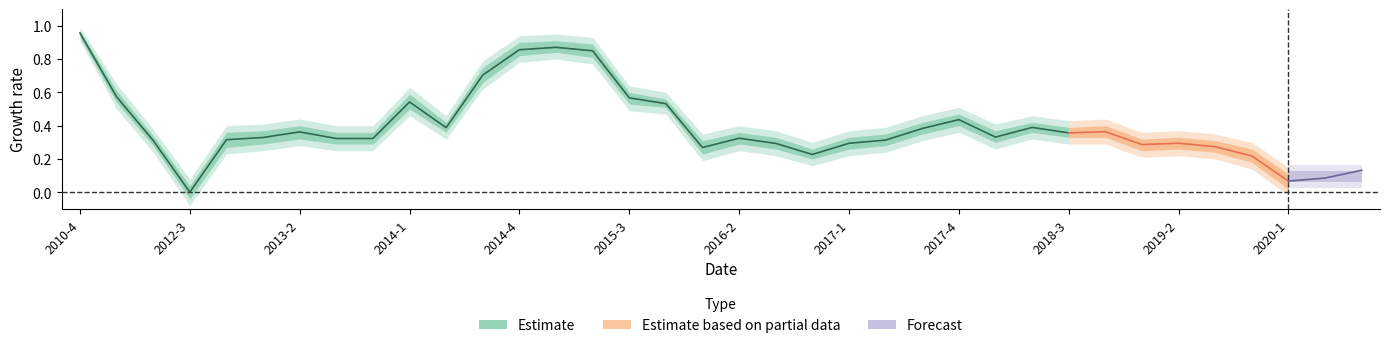

How many values in lower_bound2 are above zero?

33